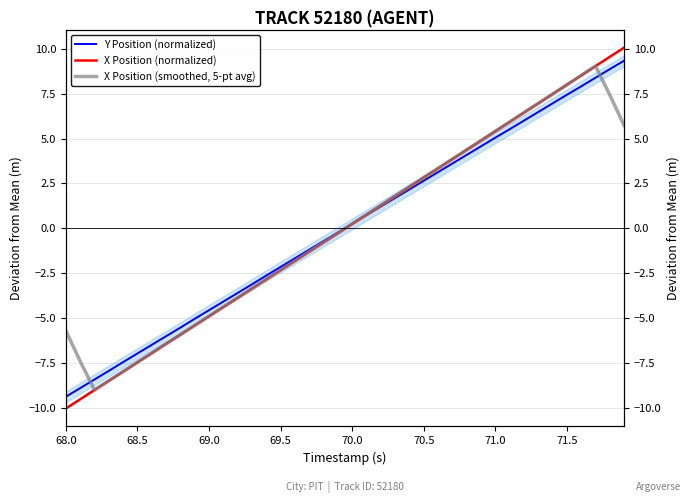

How many values in the Y Position (normalized) series are below 0?

20